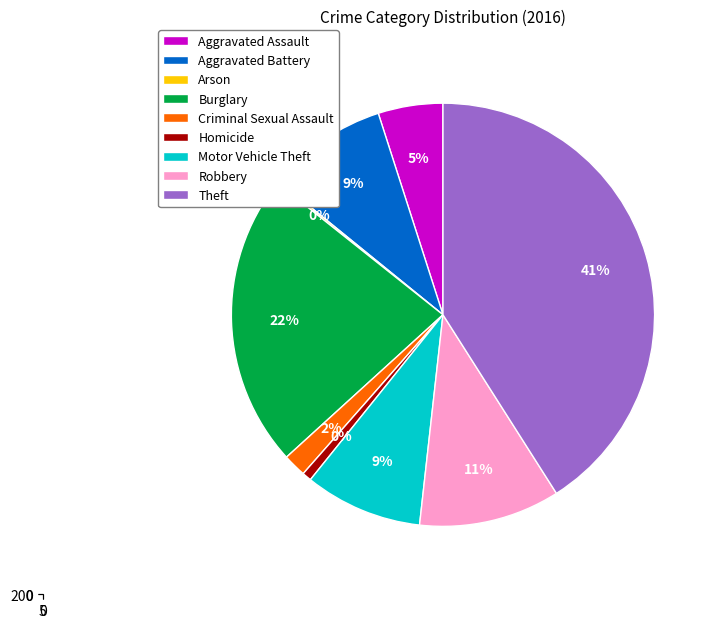

What is the change in value from Motor Vehicle Theft to Theft?

+181